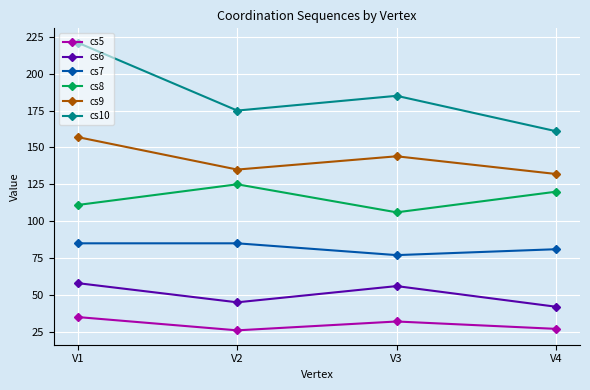

Reading left to right, list all the values displayed in this chart.

cs5: V1=35	V2=26	V3=32	V4=27
cs6: V1=58	V2=45	V3=56	V4=42
cs7: V1=85	V2=85	V3=77	V4=81
cs8: V1=111	V2=125	V3=106	V4=120
cs9: V1=157	V2=135	V3=144	V4=132
cs10: V1=221	V2=175	V3=185	V4=161